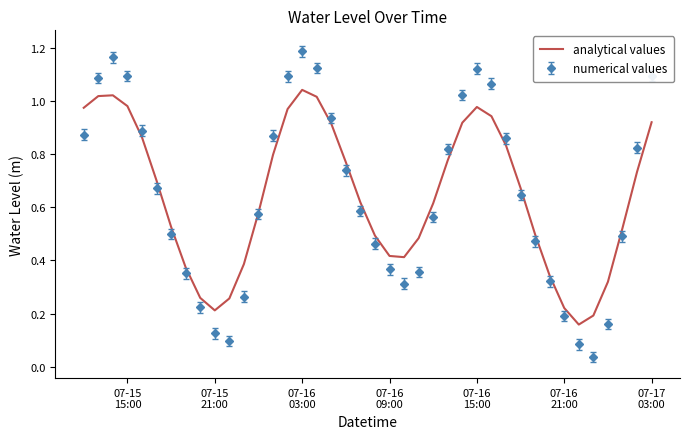

Which series has the largest range (max minus min)?

numerical values